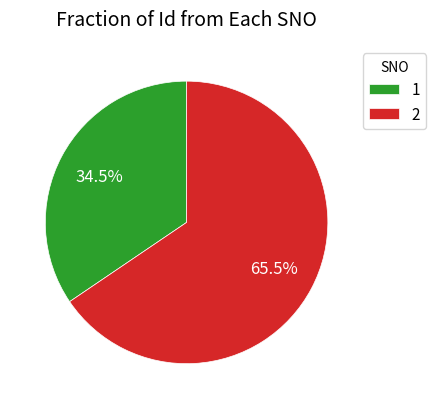

Approximately how many times larger is the value at 1 compared to 2?

0.5